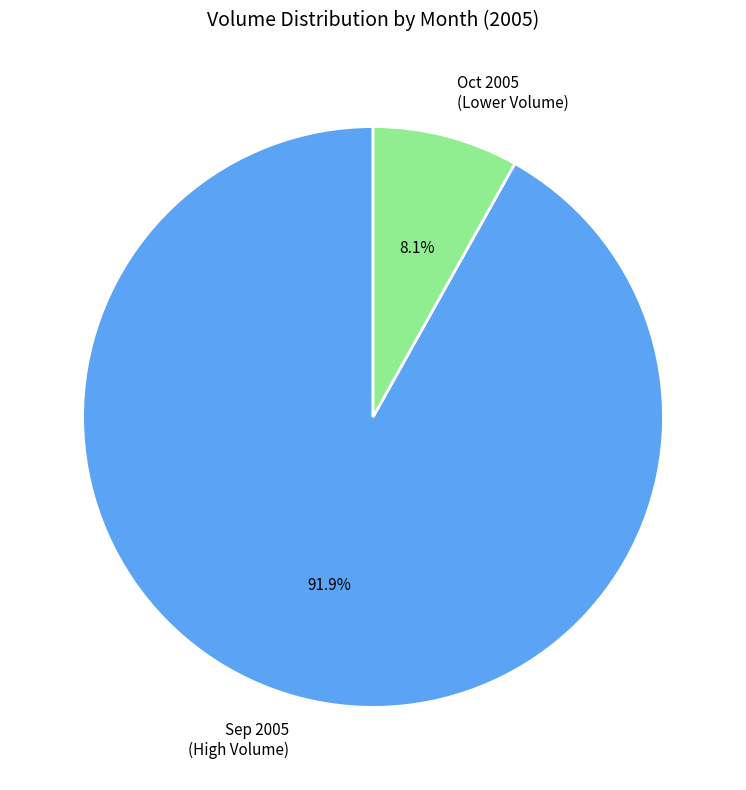

Which category has the smallest portion of the pie?

Oct 2005 (Lower Volume)